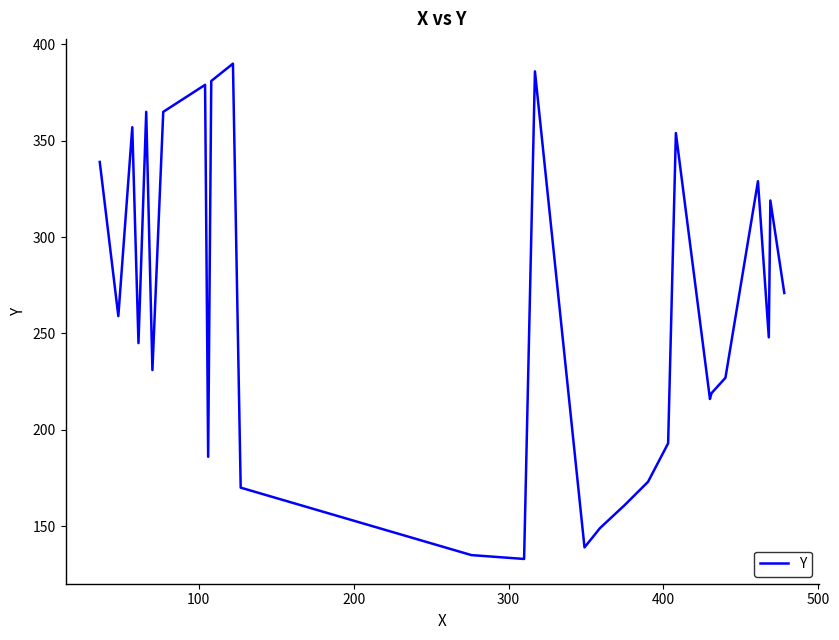

What is the difference between the maximum and minimum values?

257